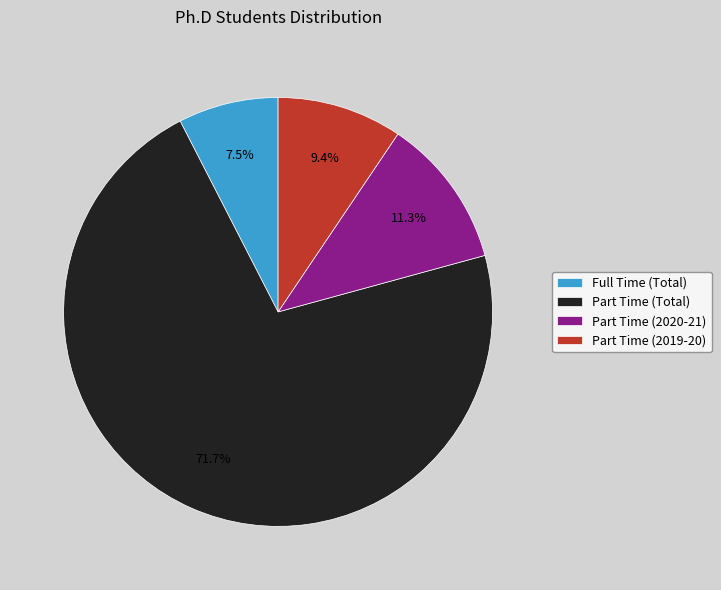

Approximately how many times larger is the value at Part Time (2020-21) compared to Full Time (Total)?

1.5